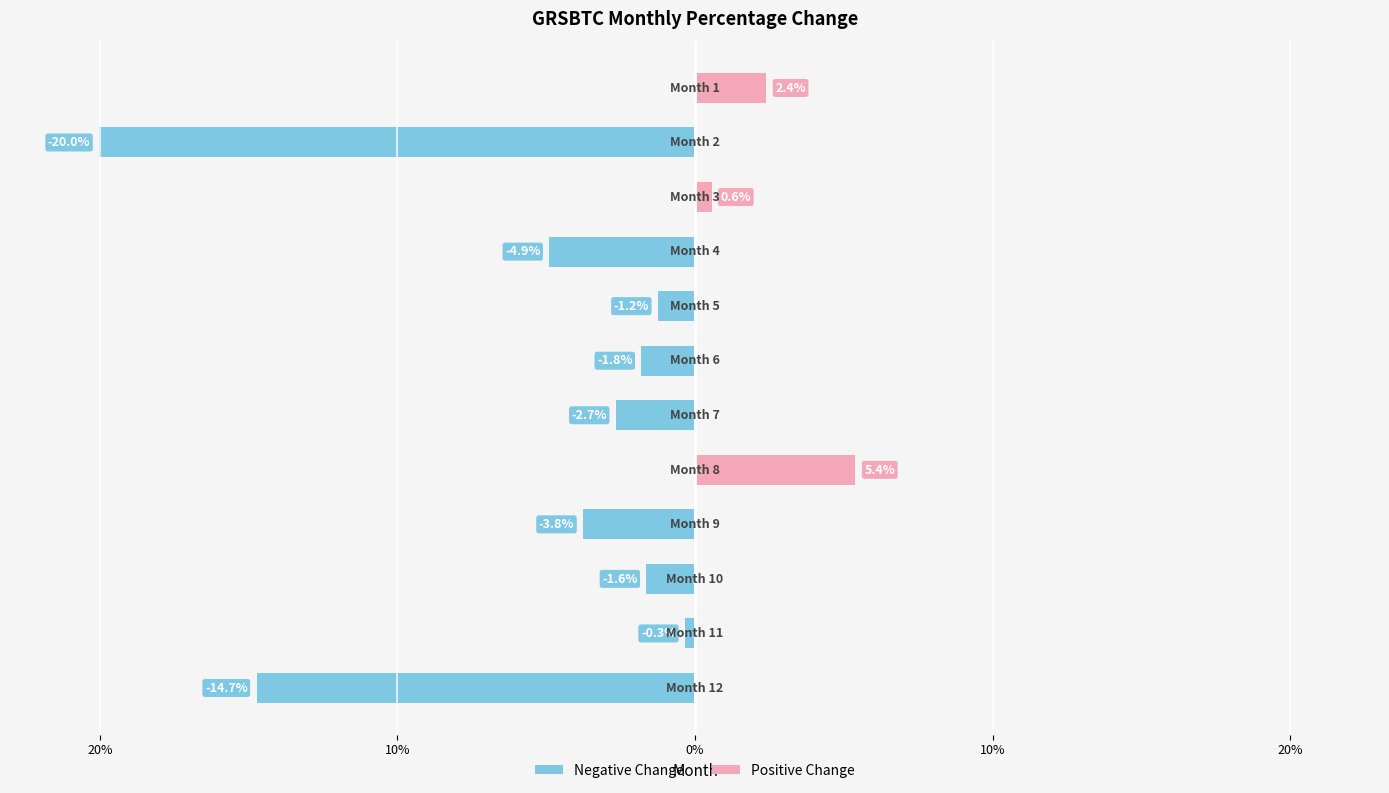

How many categories are shown in the chart?

12